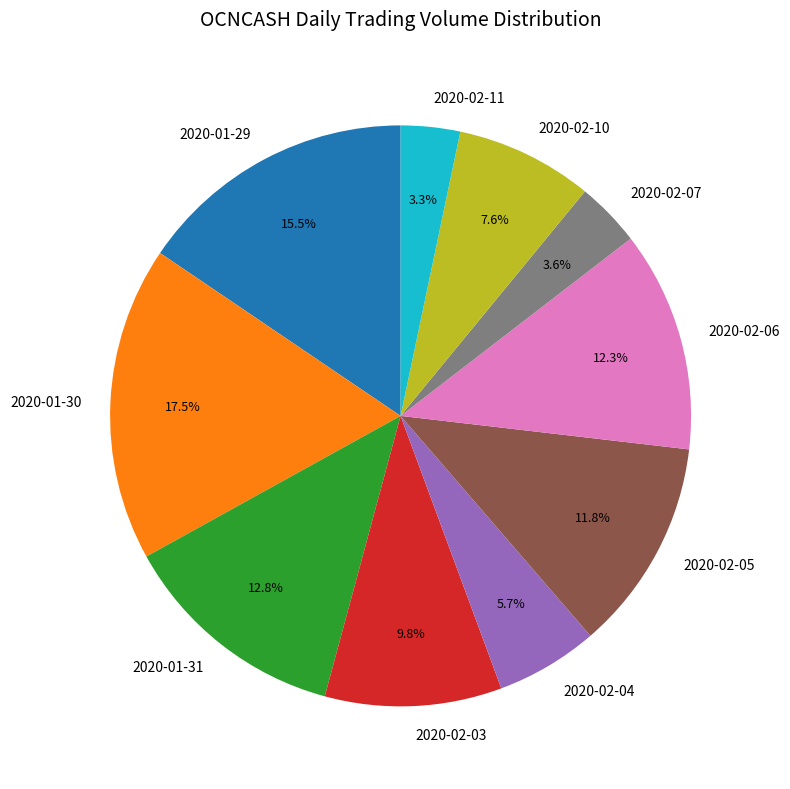

Do 2020-02-07 and 2020-01-30 together represent more than half of the pie?

No